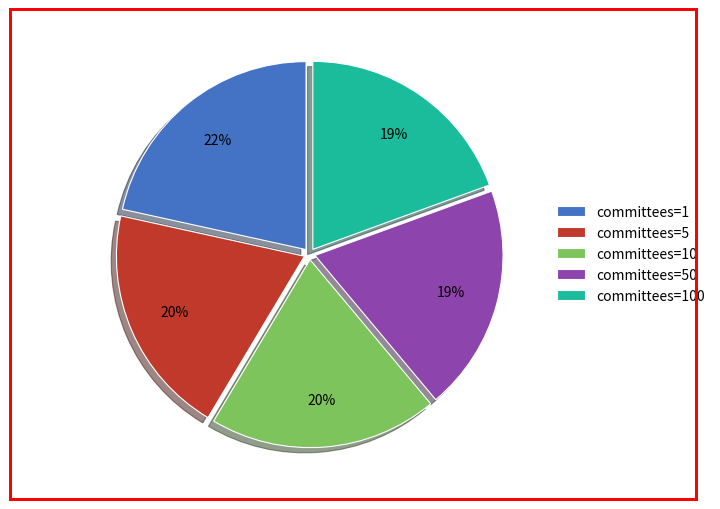

Which category has the biggest portion of the pie?

committees=1